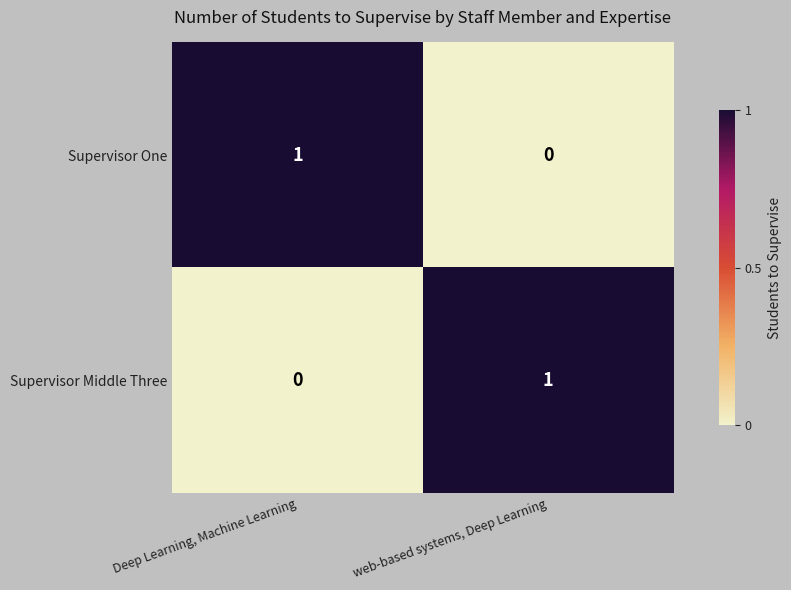

True or false: Supervisor Middle Three has a value of 1 at web-based systems, Deep Learning.

True